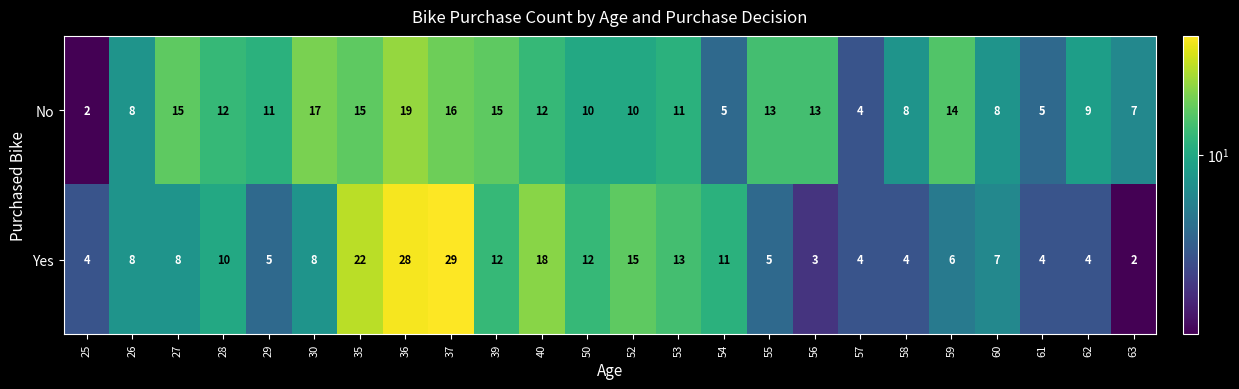

Where does the No series first go above 11?

27